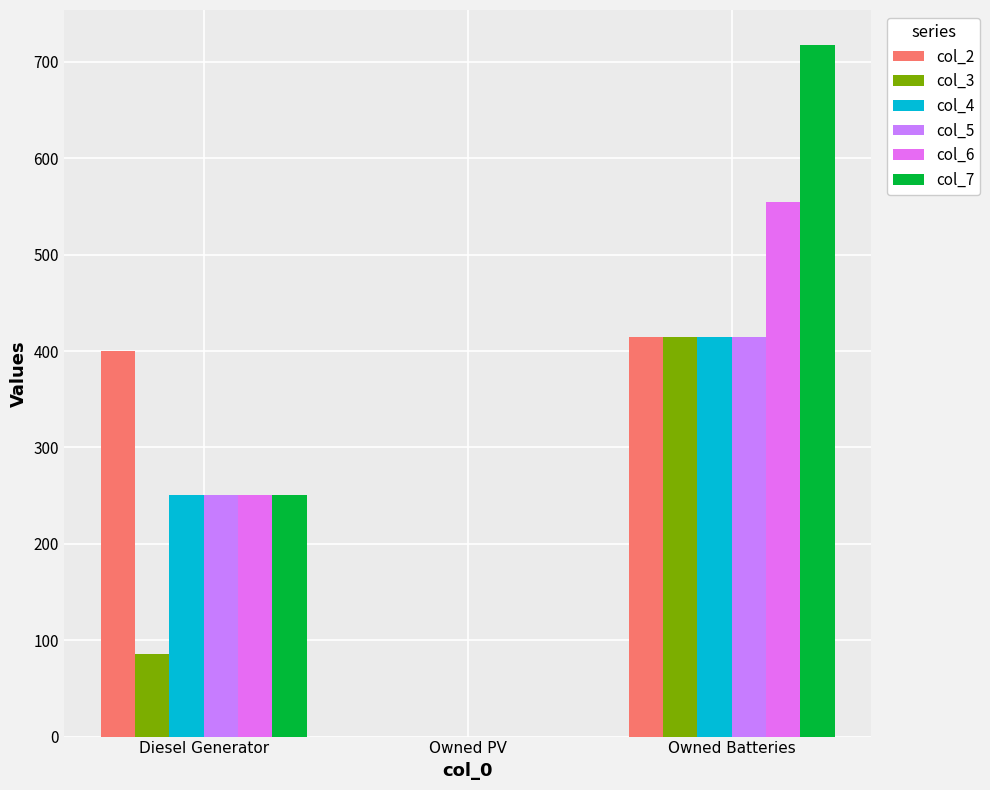

At which category is the sum across all series the highest?

Owned Batteries